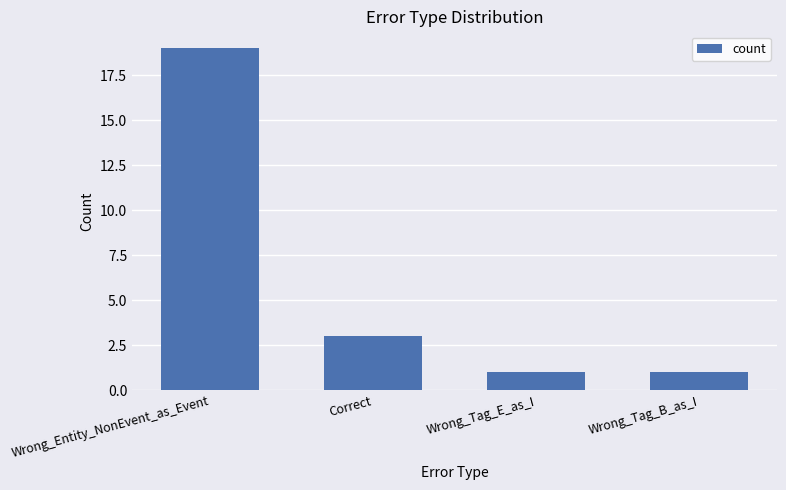

Count the number of data series in this chart.

1